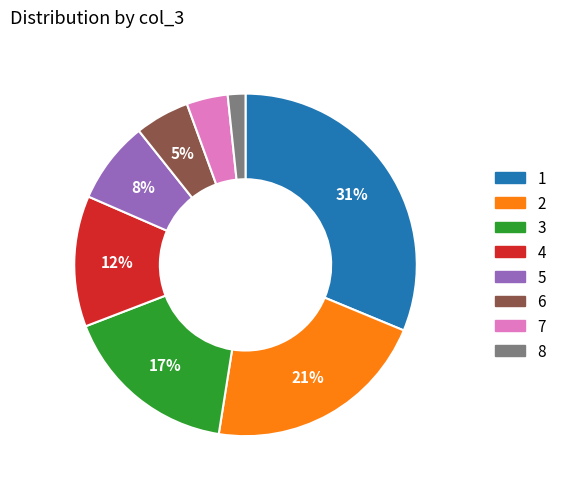

Is it true that 3 is 17% of the pie?

True